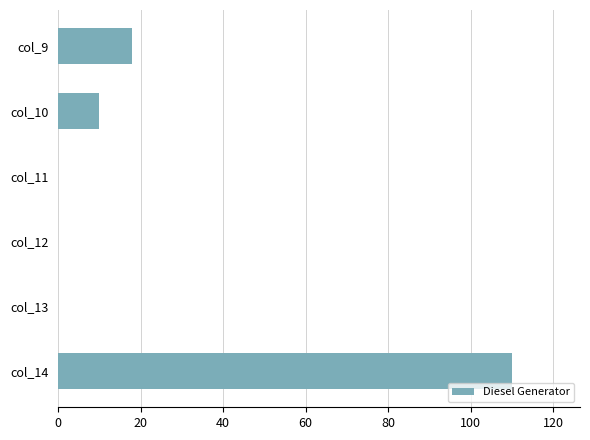

Which label corresponds to the largest value in the chart?

col_14